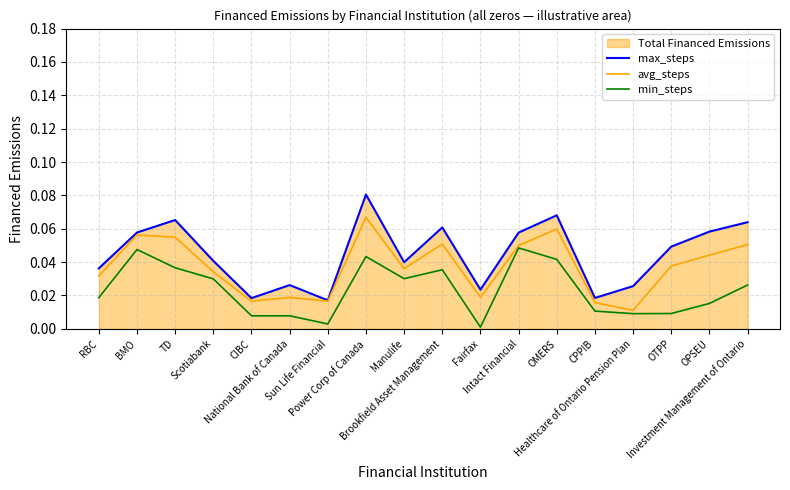

Reading left to right, transcribe all the data shown in this chart.

max_steps: RBC=0.0	BMO=0.1	TD=0.1	Scotiabank=0.0	CIBC=0.0	National Bank of Canada=0.0	Sun Life Financial=0.0	Power Corp of Canada=0.1	Manulife=0.0	Brookfield Asset Management=0.1	Fairfax=0.0	Intact Financial=0.1	OMERS=0.1	CPPIB=0.0	Healthcare of Ontario Pension Plan=0.0	OTPP=0.0	OPSEU=0.1	Investment Management of Ontario=0.1
avg_steps: RBC=0.0	BMO=0.1	TD=0.1	Scotiabank=0.0	CIBC=0.0	National Bank of Canada=0.0	Sun Life Financial=0.0	Power Corp of Canada=0.1	Manulife=0.0	Brookfield Asset Management=0.1	Fairfax=0.0	Intact Financial=0.0	OMERS=0.1	CPPIB=0.0	Healthcare of Ontario Pension Plan=0.0	OTPP=0.0	OPSEU=0.0	Investment Management of Ontario=0.1
min_steps: RBC=0.0	BMO=0.0	TD=0.0	Scotiabank=0.0	CIBC=0.0	National Bank of Canada=0.0	Sun Life Financial=0.0	Power Corp of Canada=0.0	Manulife=0.0	Brookfield Asset Management=0.0	Fairfax=0.0	Intact Financial=0.0	OMERS=0.0	CPPIB=0.0	Healthcare of Ontario Pension Plan=0.0	OTPP=0.0	OPSEU=0.0	Investment Management of Ontario=0.0